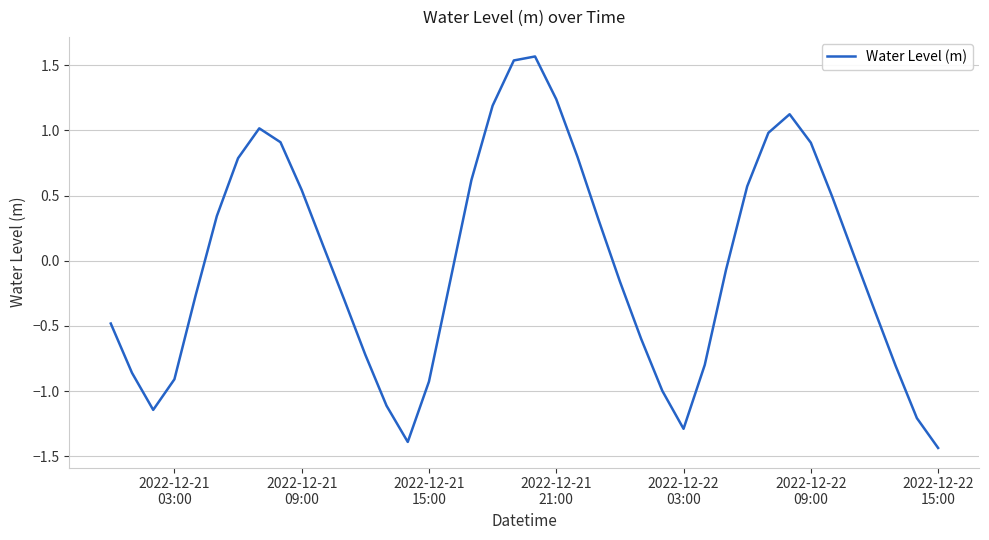

What is the difference between the maximum and minimum values?

3.0